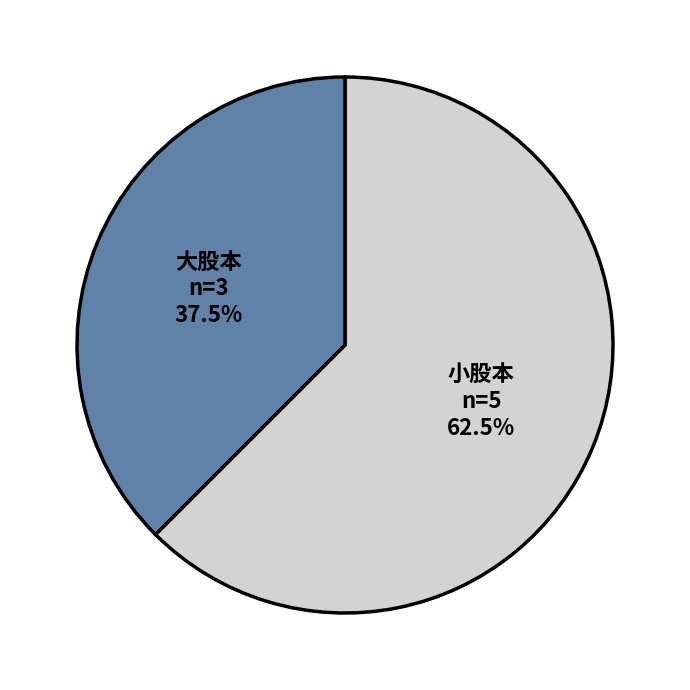

Does any single category account for the majority?

Yes